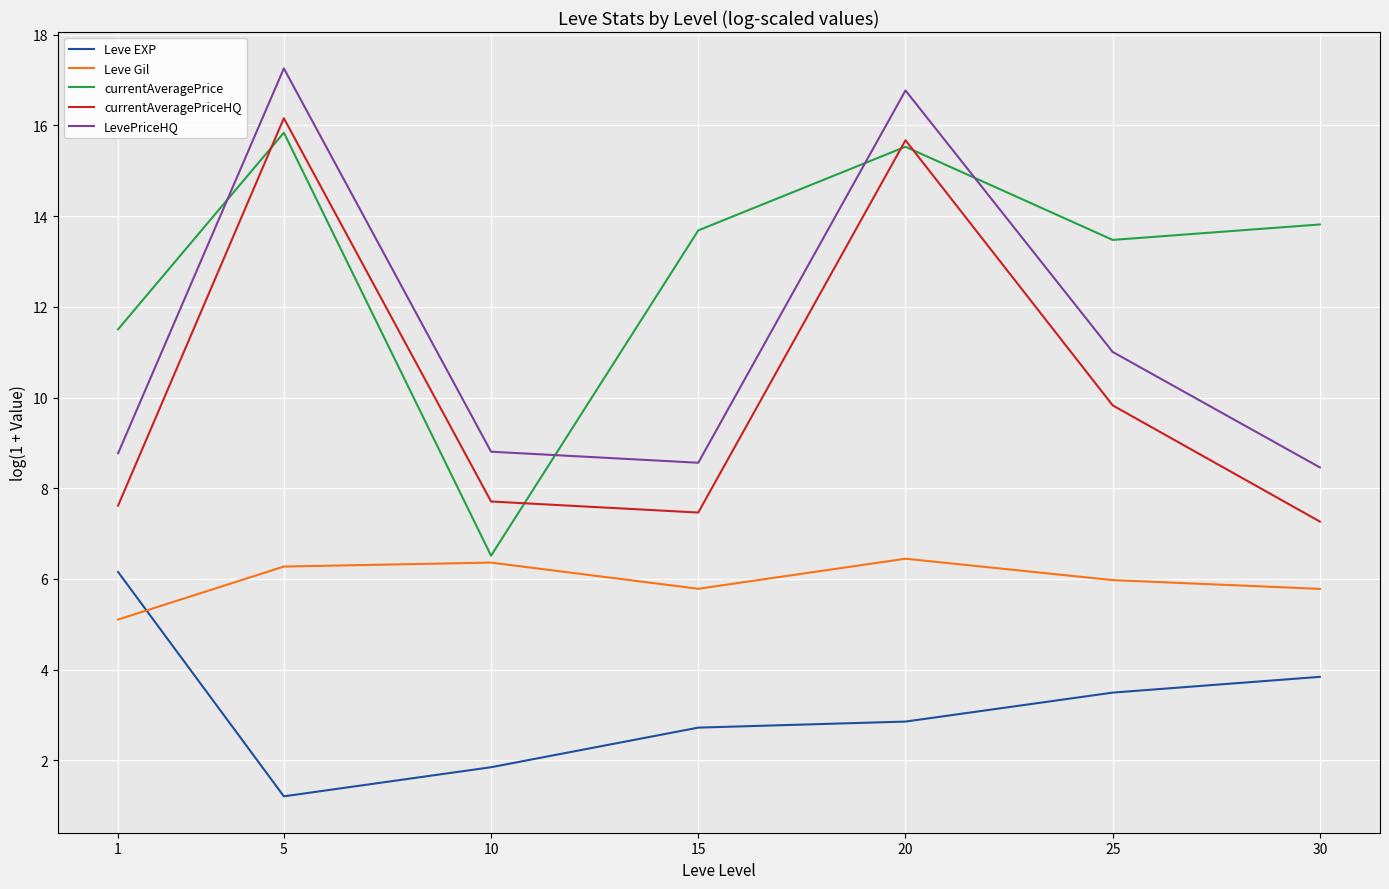

How many times do currentAveragePriceHQ and currentAveragePrice cross each other?

4